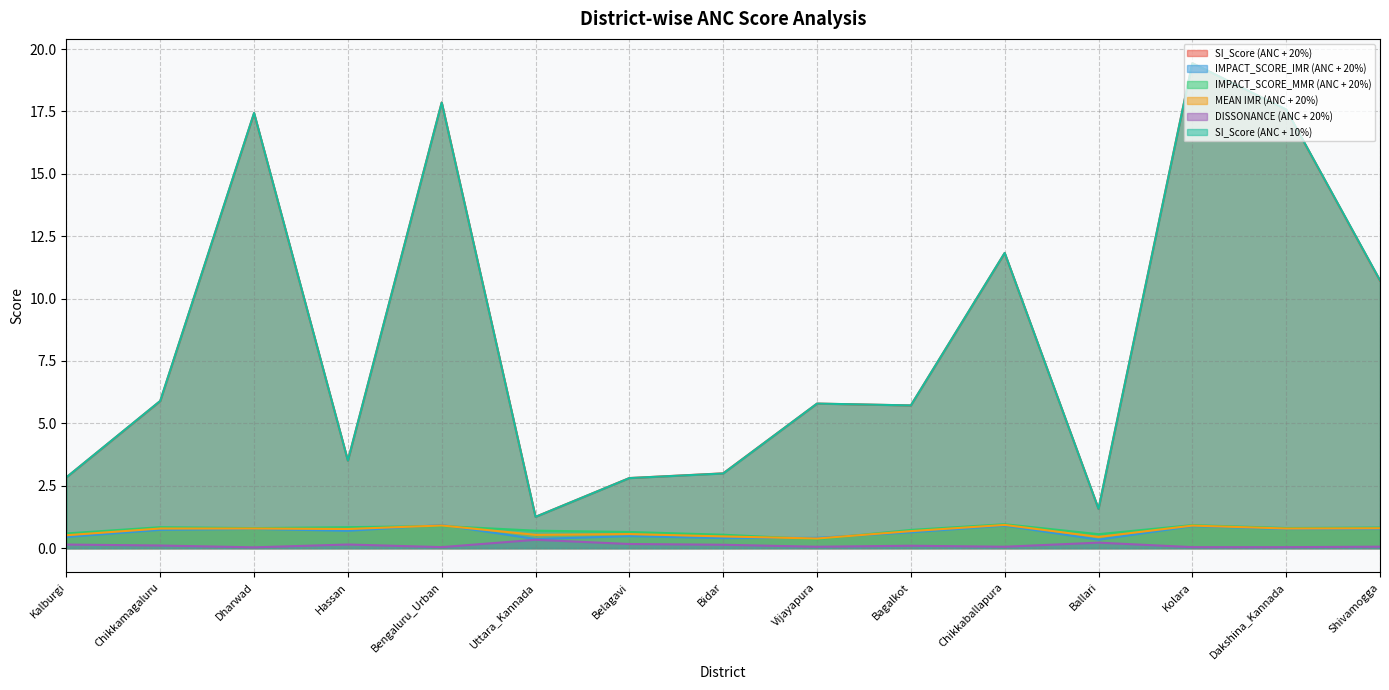

What is the average value of the SI_Score (ANC + 20%) series?

8.5